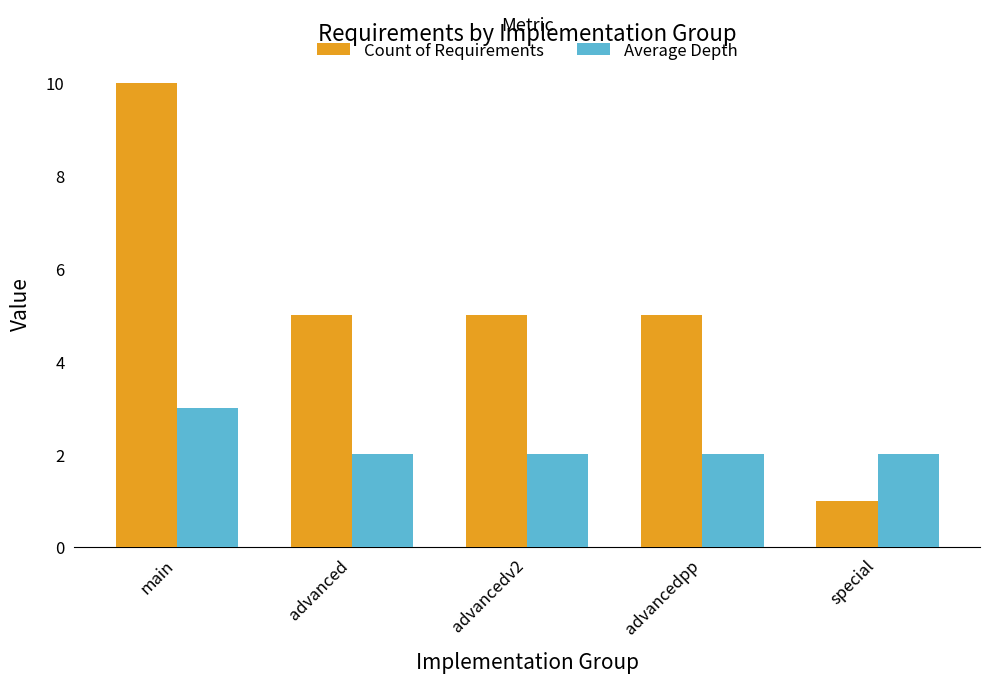

Is the value of Count of Requirements at main greater than the value of Average Depth at advancedv2?

Yes